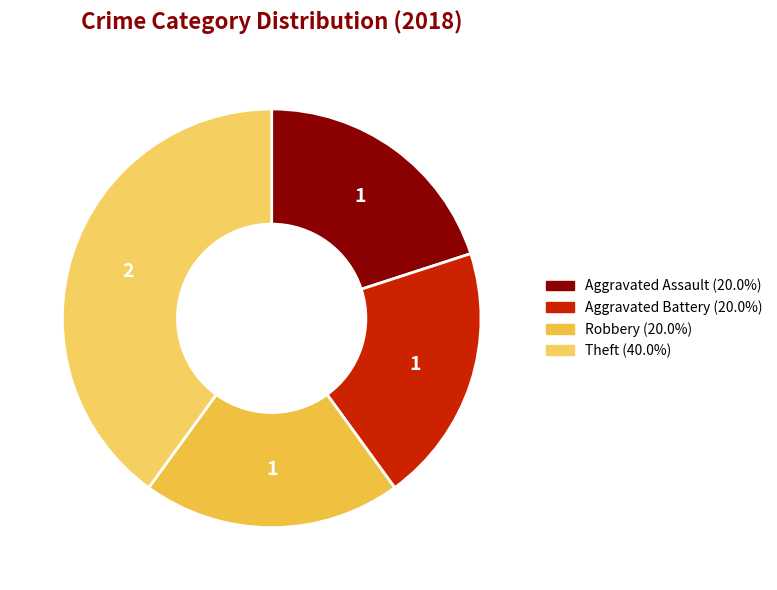

How many slices are in this pie chart?

4